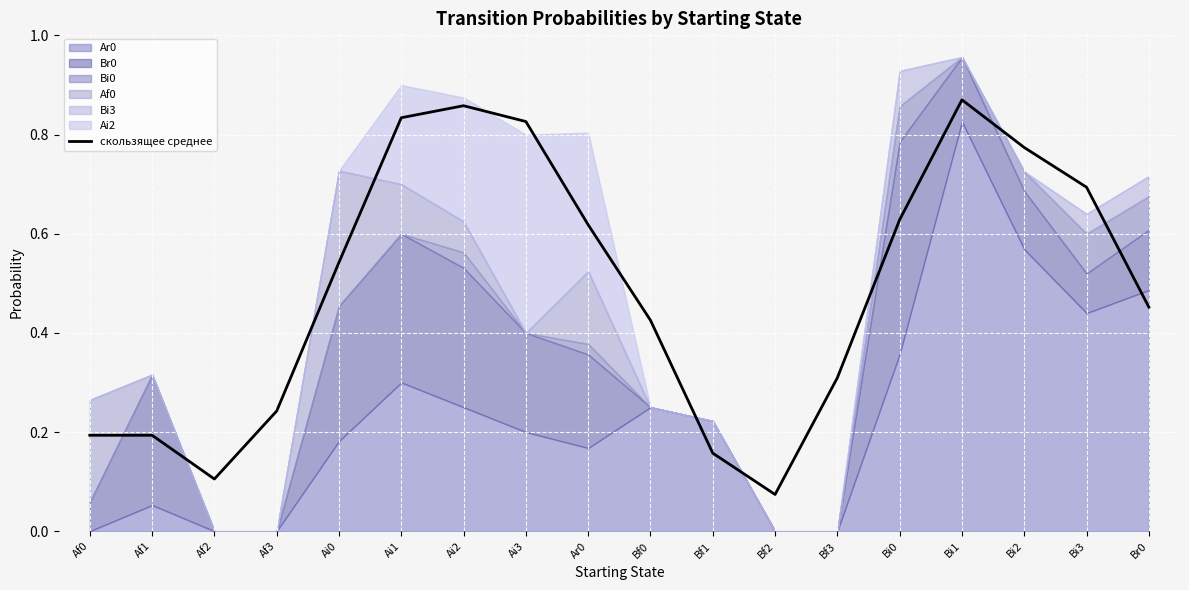

Reading left to right, list all the values displayed in this chart.

Af0=0.2	Af1=0.2	Af2=0.1	Af3=0.2	Ai0=0.5	Ai1=0.8	Ai2=0.9	Ai3=0.8	Ar0=0.6	Bf0=0.4	Bf1=0.2	Bf2=0.1	Bf3=0.3	Bi0=0.6	Bi1=0.9	Bi2=0.8	Bi3=0.7	Br0=0.5